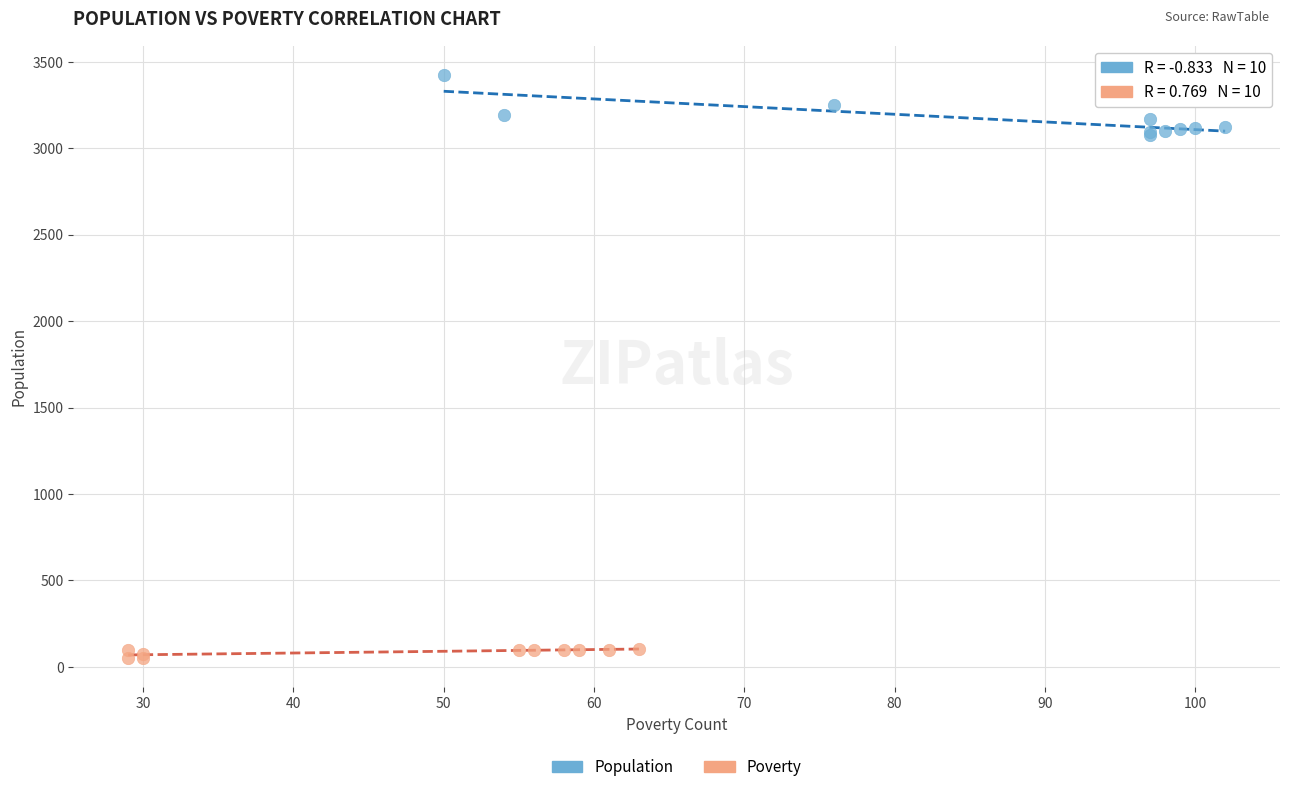

Which series reaches the minimum Y coordinate?

Poverty